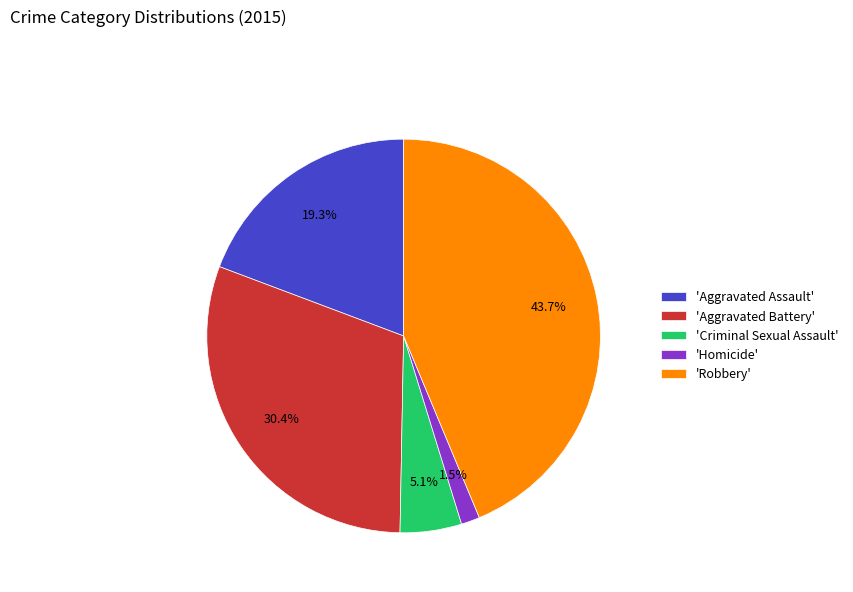

How many segments does this pie chart have?

5